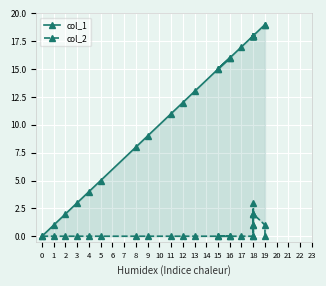

Reading left to right, what are all the values shown in this chart?

col_1: 0	1	2	3	4	5	8	9	11	12	13	15	16	15	16	17	18	18	18	18	18	18	18	18	19	19
col_2: 0	0	0	0	0	0	0	0	0	0	0	0	0	0	0	0	0	1	2	0	1	2	3	2	1	0